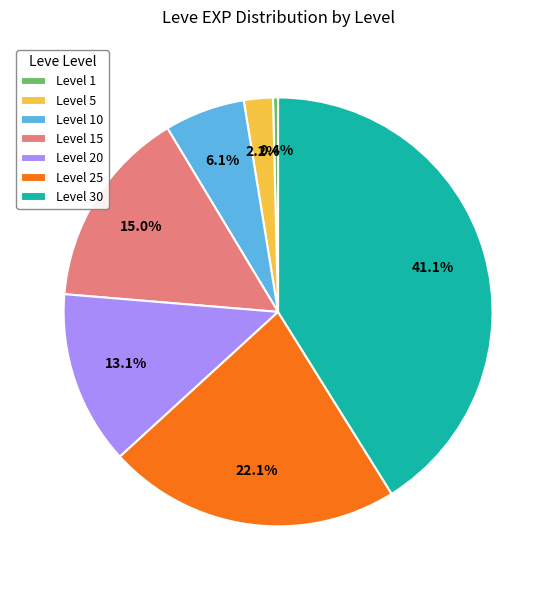

True or false: Level 10 accounts for 6% of the total.

True